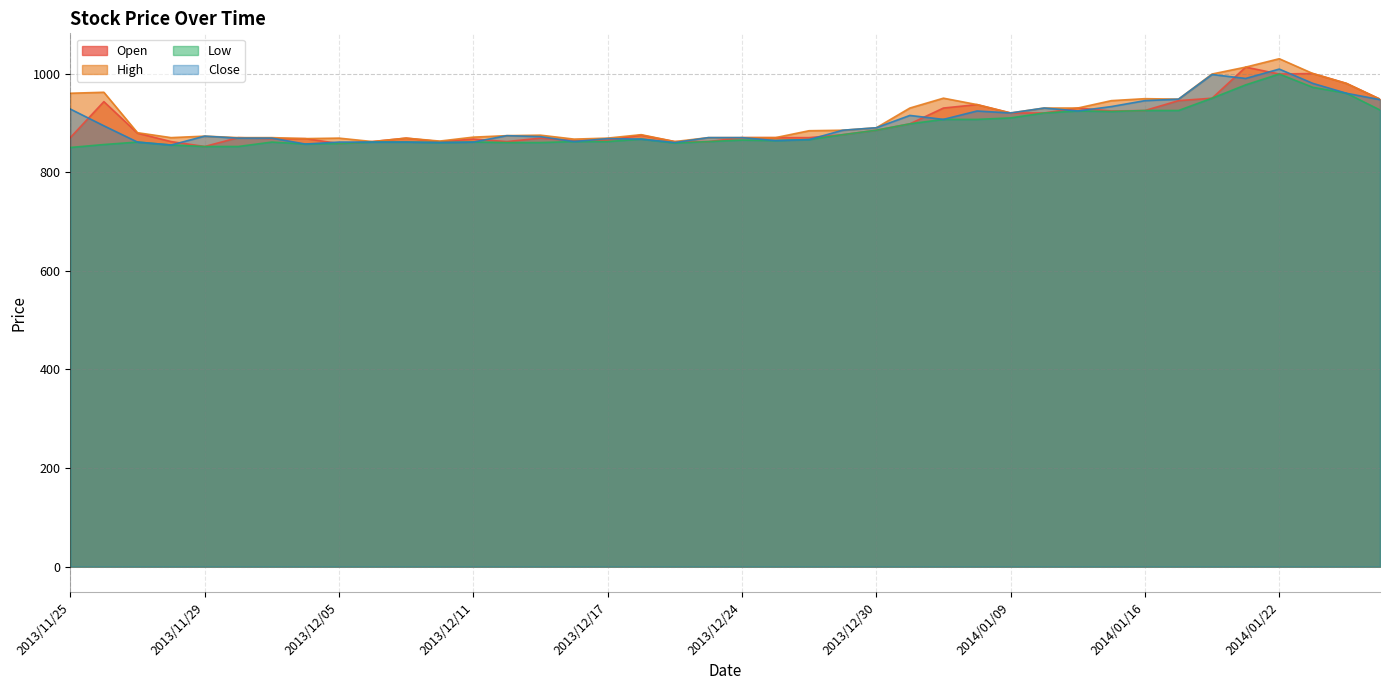

The value of Open at 2013/12/02 is 1554. True or false?

False